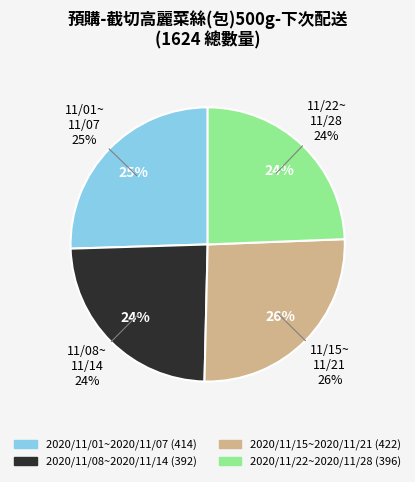

What is the smallest slice in the pie chart?

2020/11/08~2020/11/14